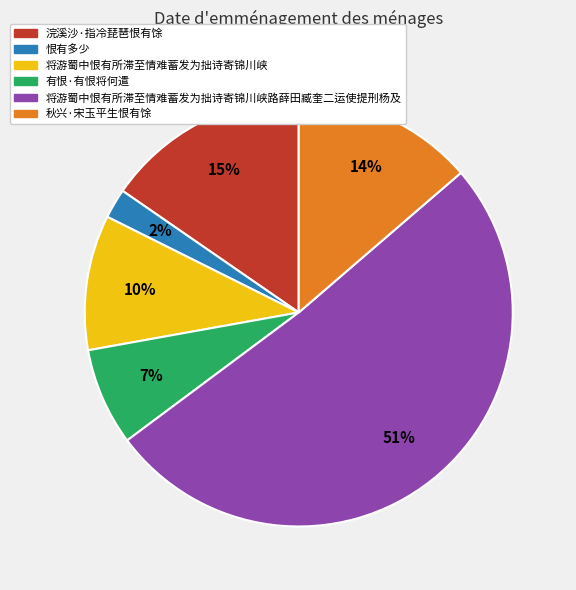

Does any single category account for the majority?

Yes